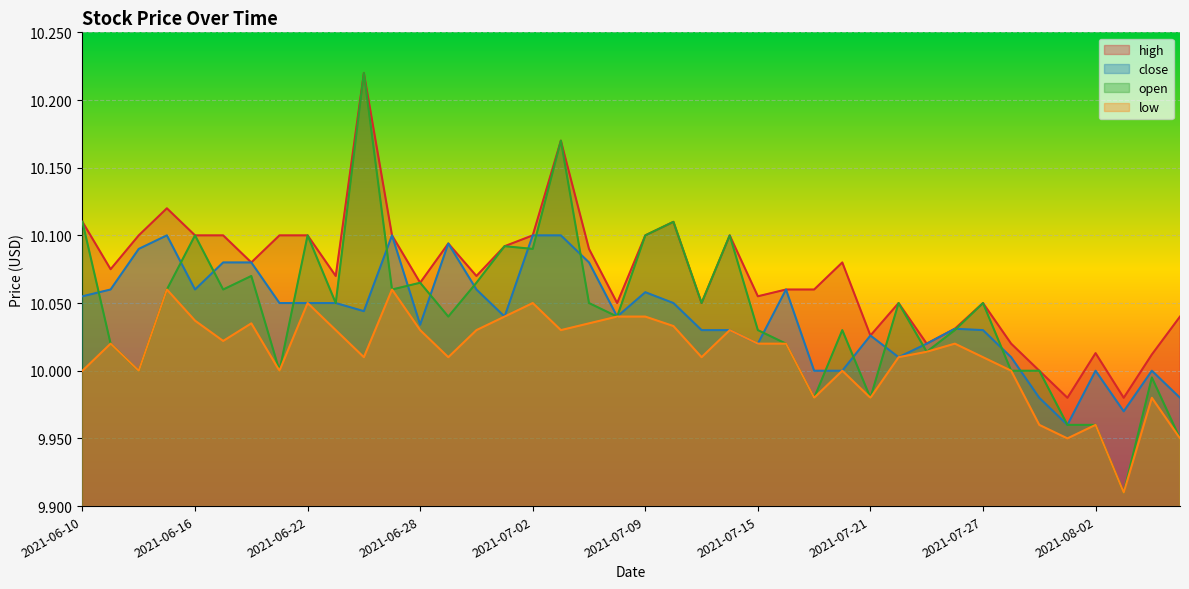

How many lines are shown in the chart?

4